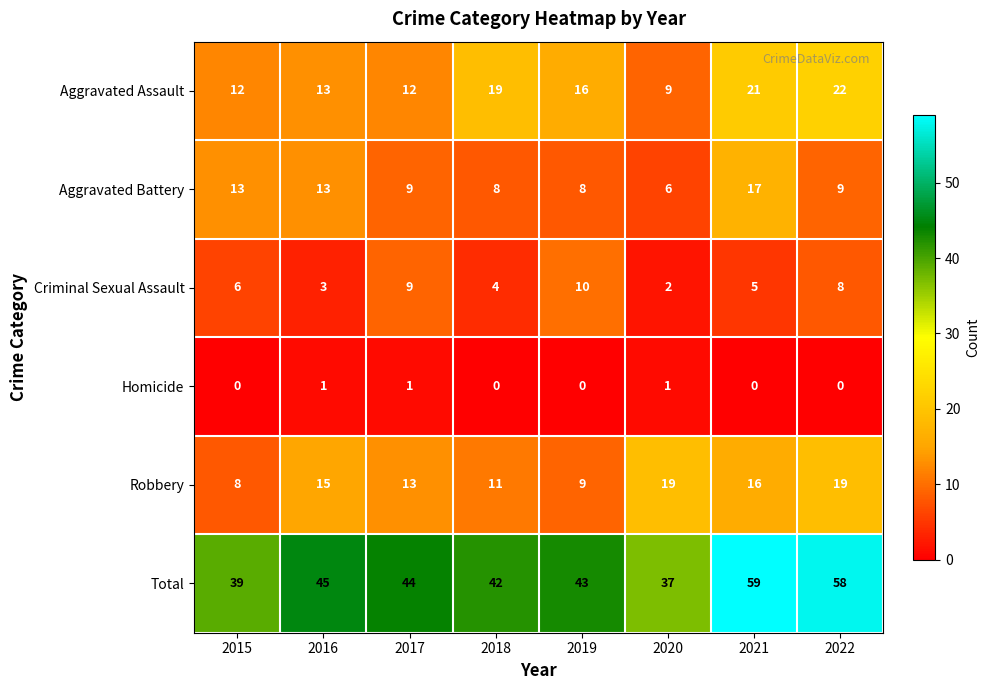

List the series in order of their peak value, lowest first.

Homicide, Criminal Sexual Assault, Aggravated Battery, Robbery, Aggravated Assault, Total